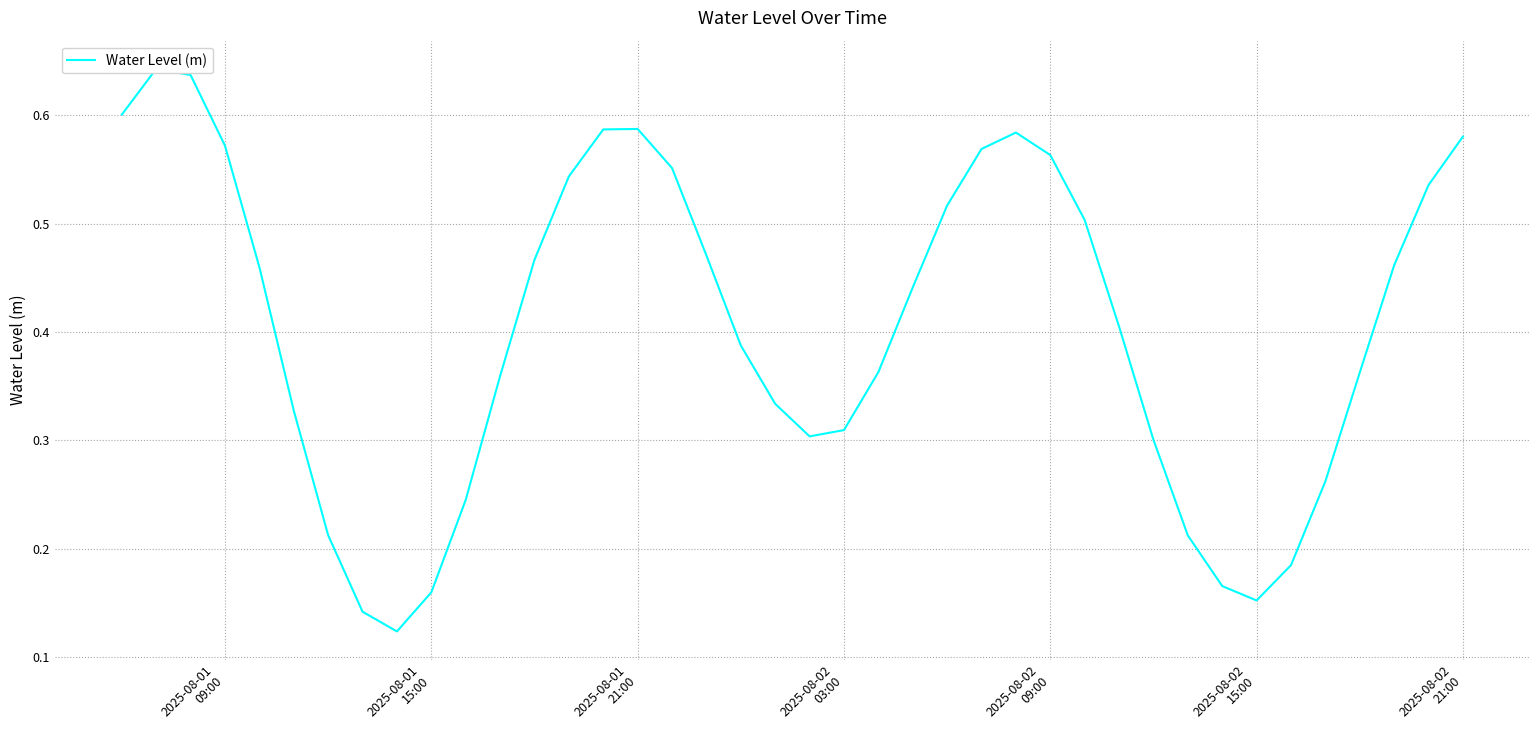

Does the chart have visible grid lines?

Yes